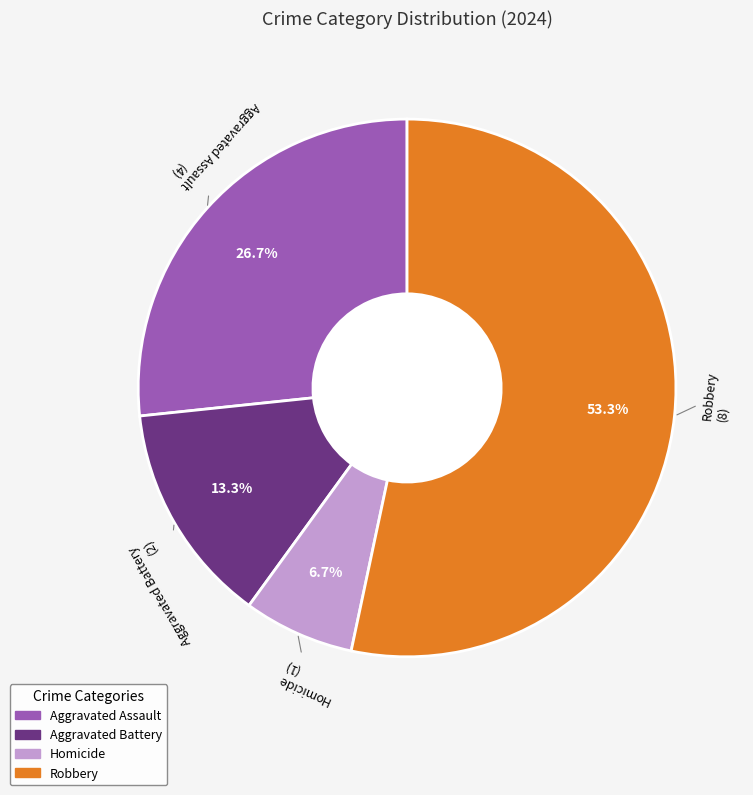

Is there any slice that represents more than half of the pie?

Yes